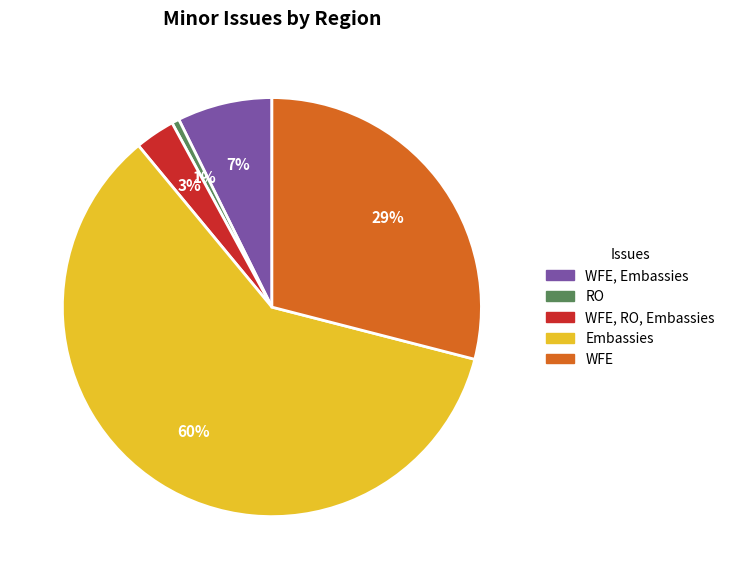

Count the number of slices in the pie.

5